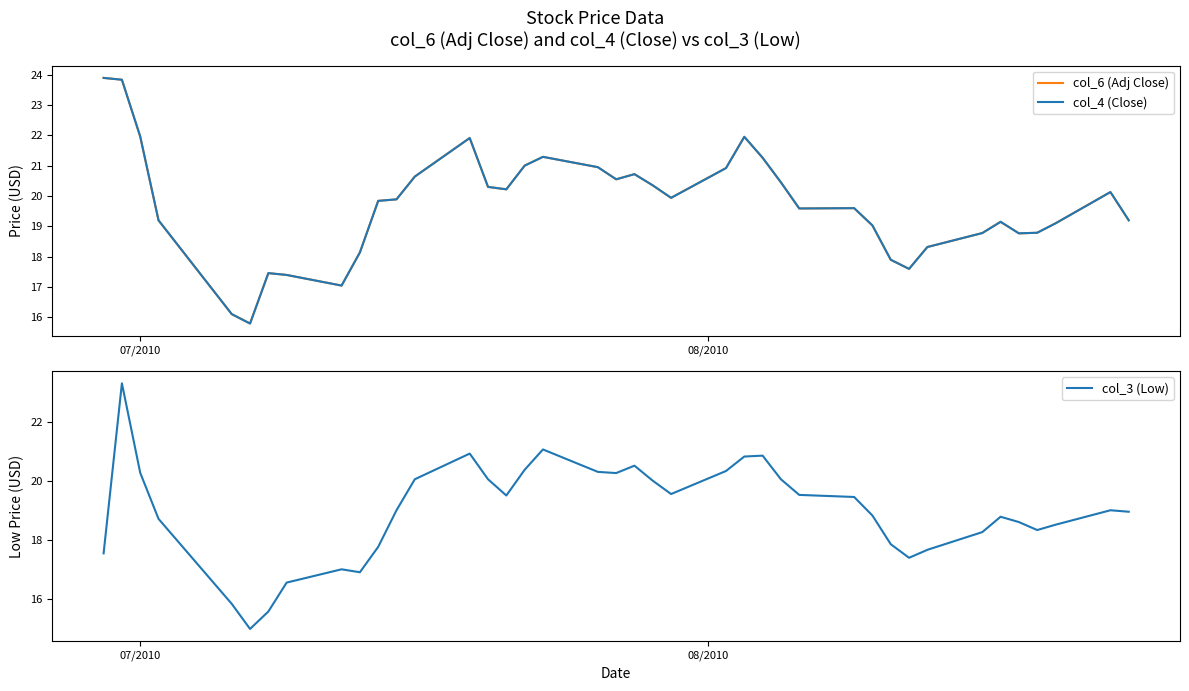

What are all the series names shown in the legend?

col_6 (Adj Close), col_4 (Close), col_3 (Low)